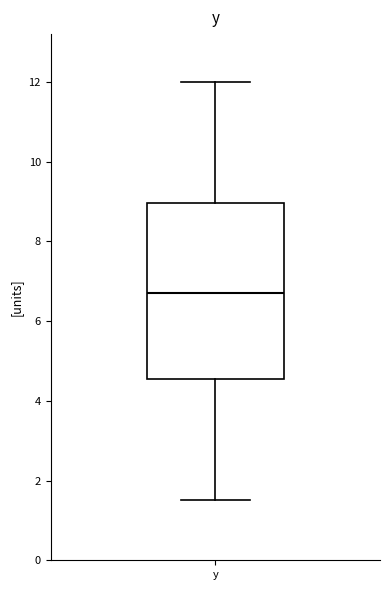

Where is the upper edge of the box for y on the y-axis? The values are not printed on the chart, so give them approximately, as read against the axis.

9.0